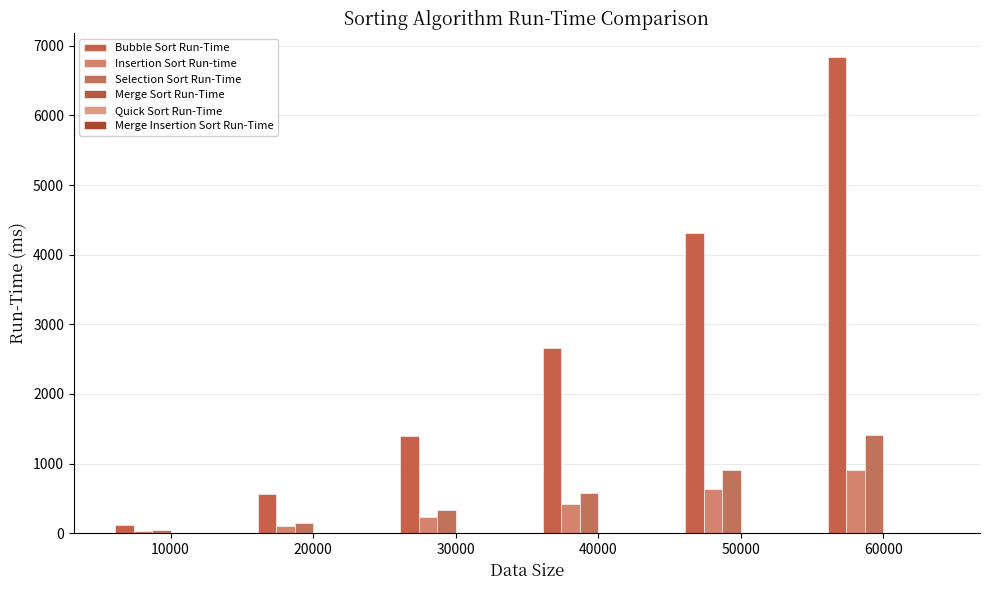

Between 40000 and 60000, which series saw the biggest shift?

Bubble Sort Run-Time